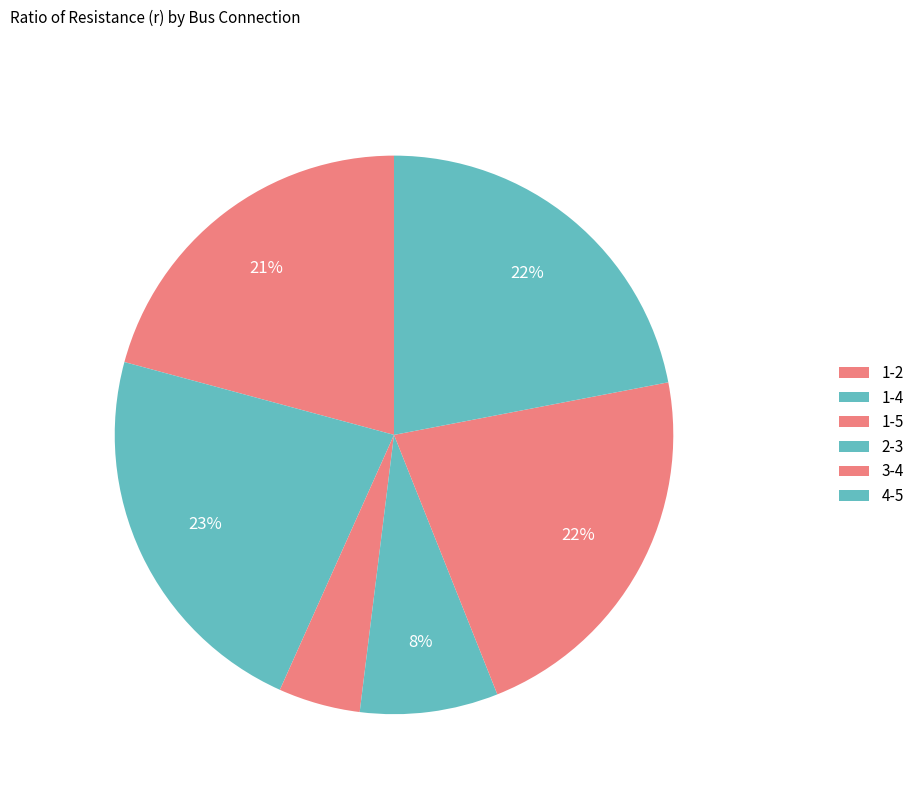

The 1-2 slice represents 28% of the pie. True or false?

False